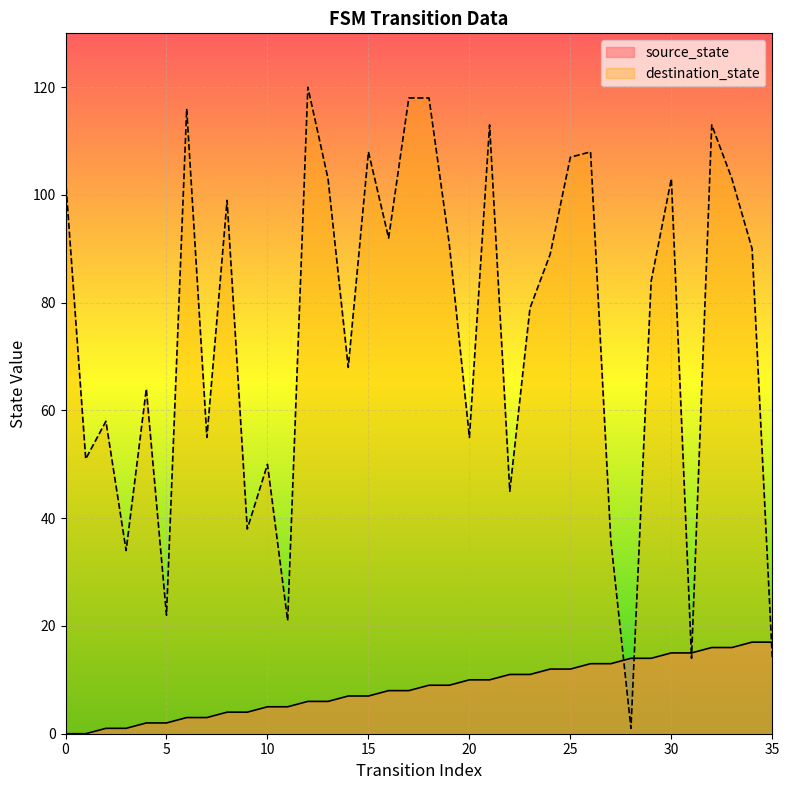

After their last crossing, which series has the higher values: source_state or destination_state?

source_state